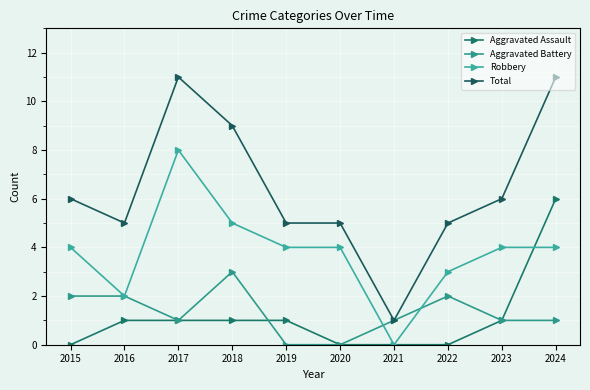

What is the total value across all series at 2023?

12